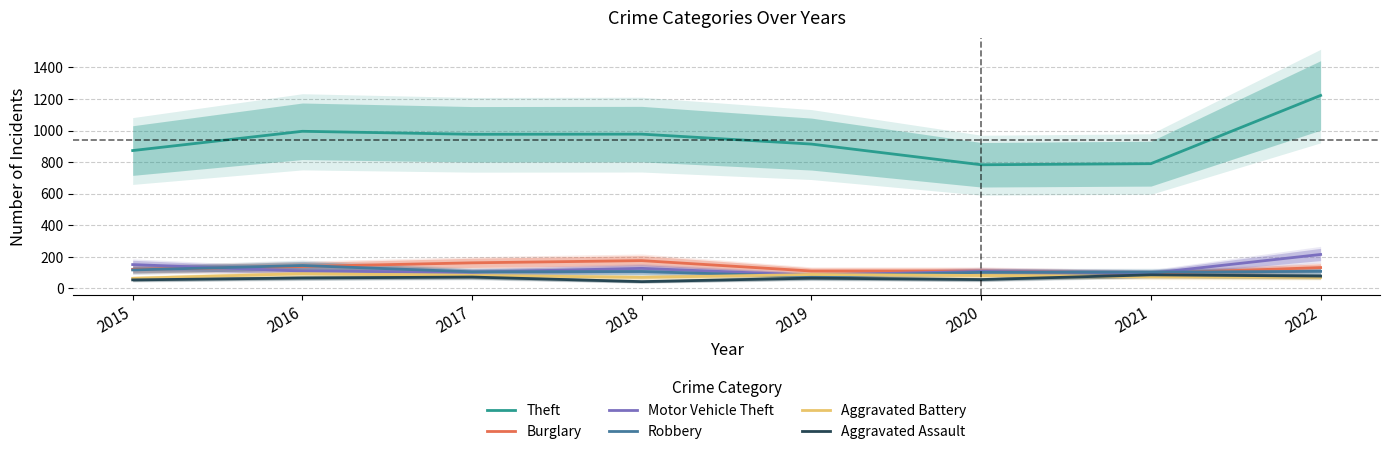

What is the highest value of the Theft series?

1222